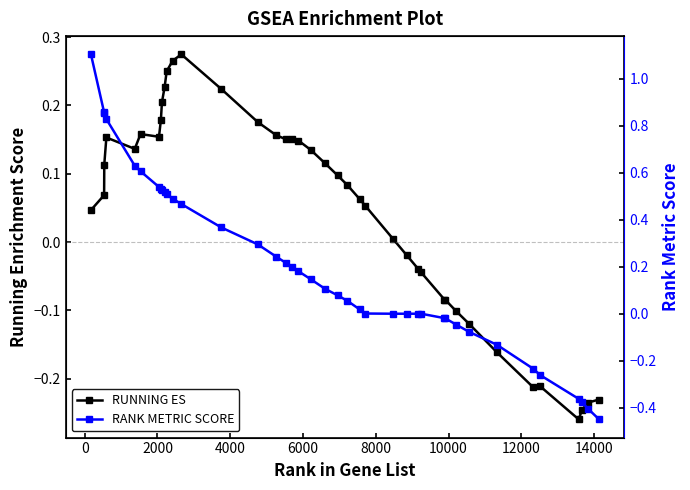

What is the minimum value for RANK METRIC SCORE?

-0.4